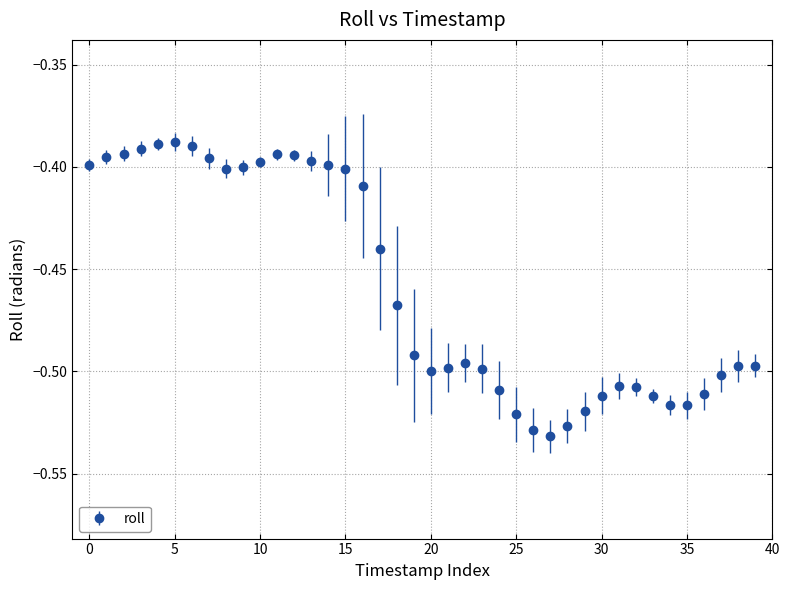

What is the sum of all values?

-18.3